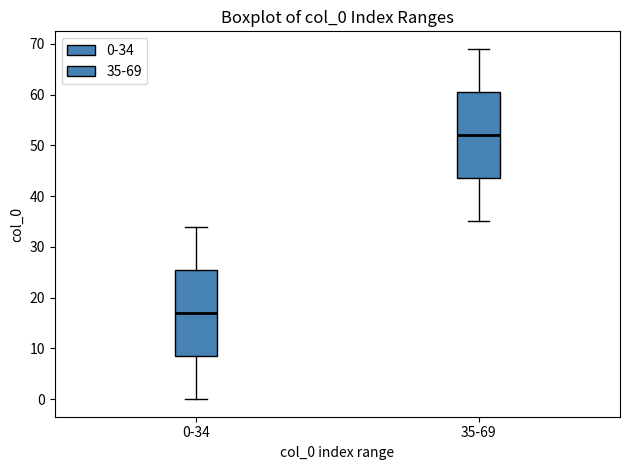

Reading left to right, transcribe this box plot: for each box, give where its median line is, the range the box spans, and where its two whiskers end, as read against the y-axis. The values are not printed on the chart, so give them approximately, as read against the axis.

0-34: median 17, box 9 to 26, whiskers 0 to 34
35-69: median 52, box 44 to 61, whiskers 35 to 69